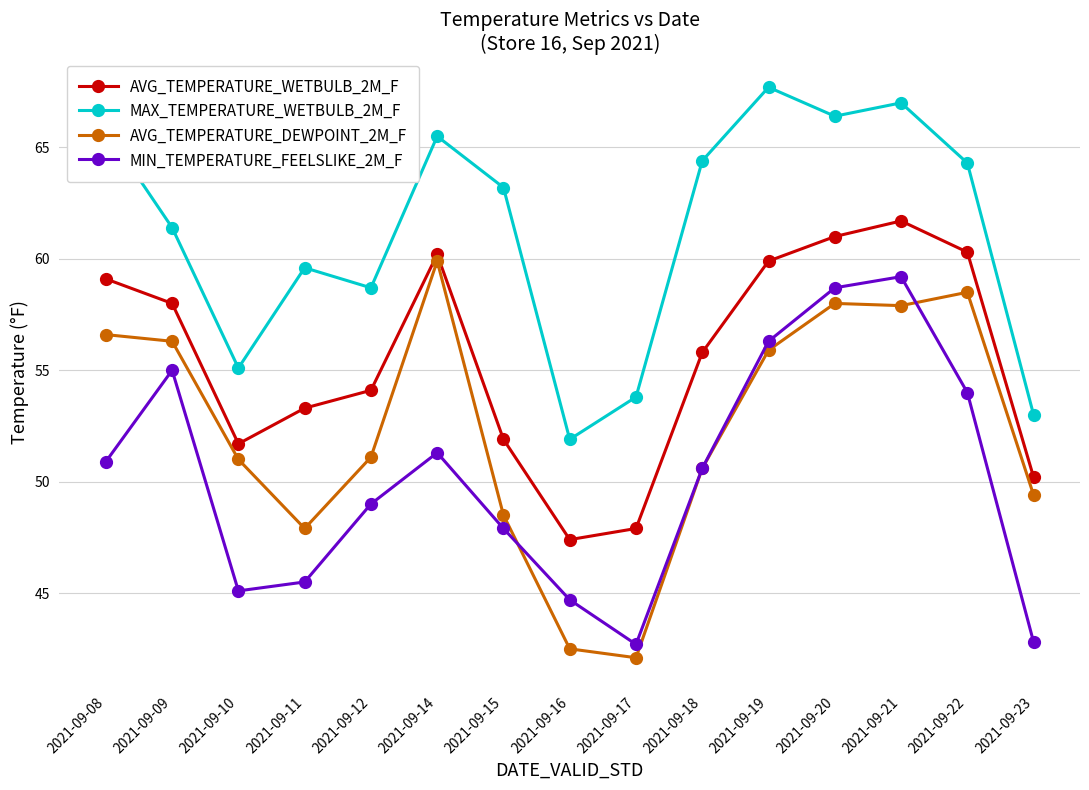

How many series are shown in this chart?

4